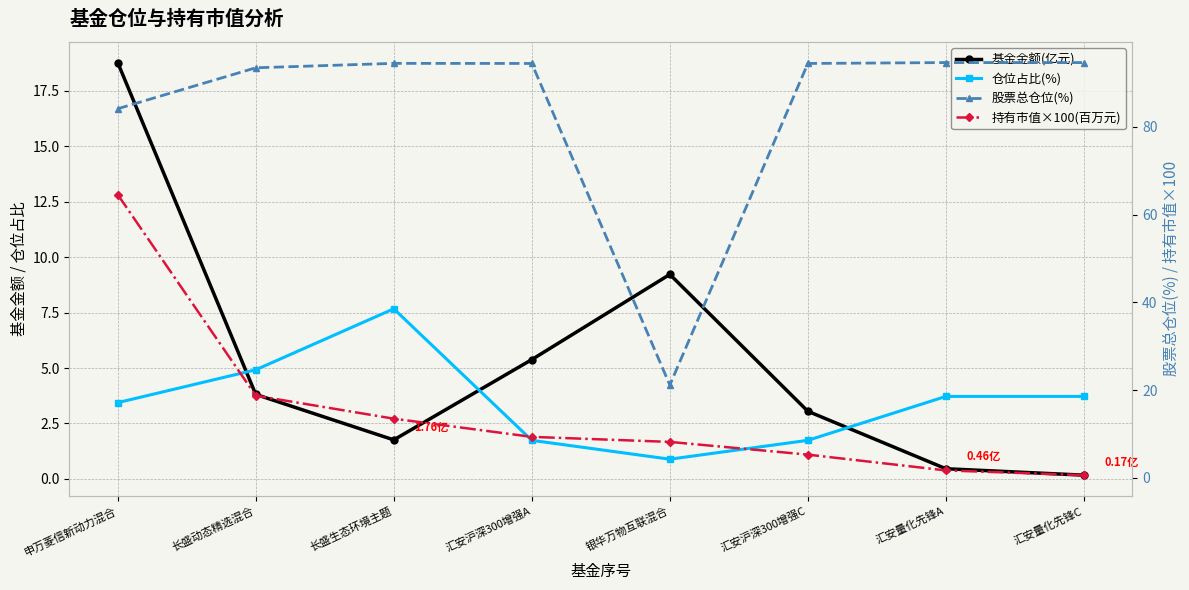

Where do 仓位占比(%) and 持有市值×100(百万元) first cross each other?

汇安沪深300增强C and 汇安量化先锋A